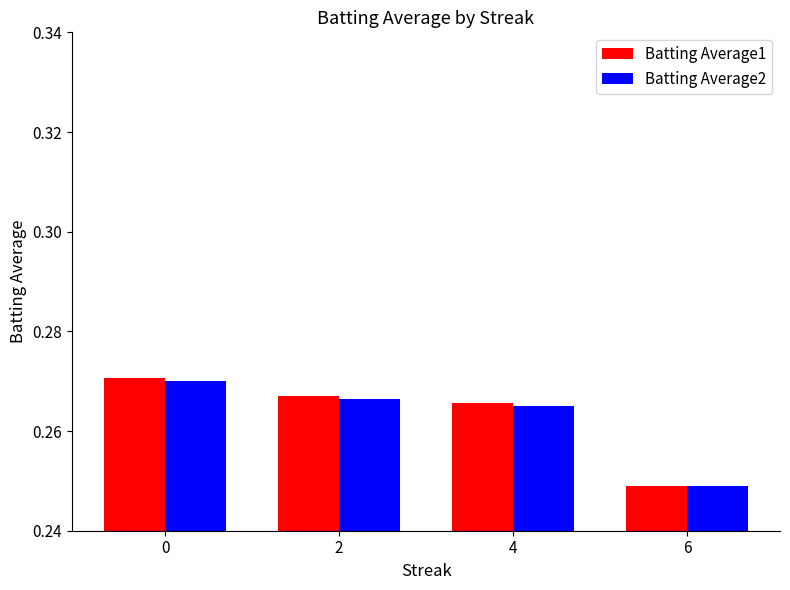

What are all the series names shown in the legend?

Batting Average1, Batting Average2